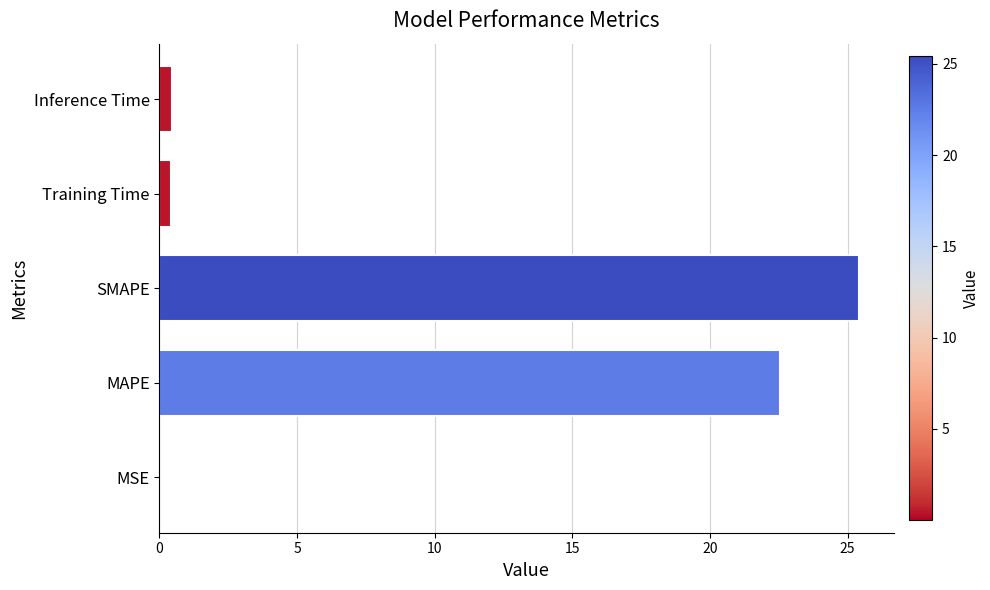

Is it true that the value at SMAPE is 5.7?

False